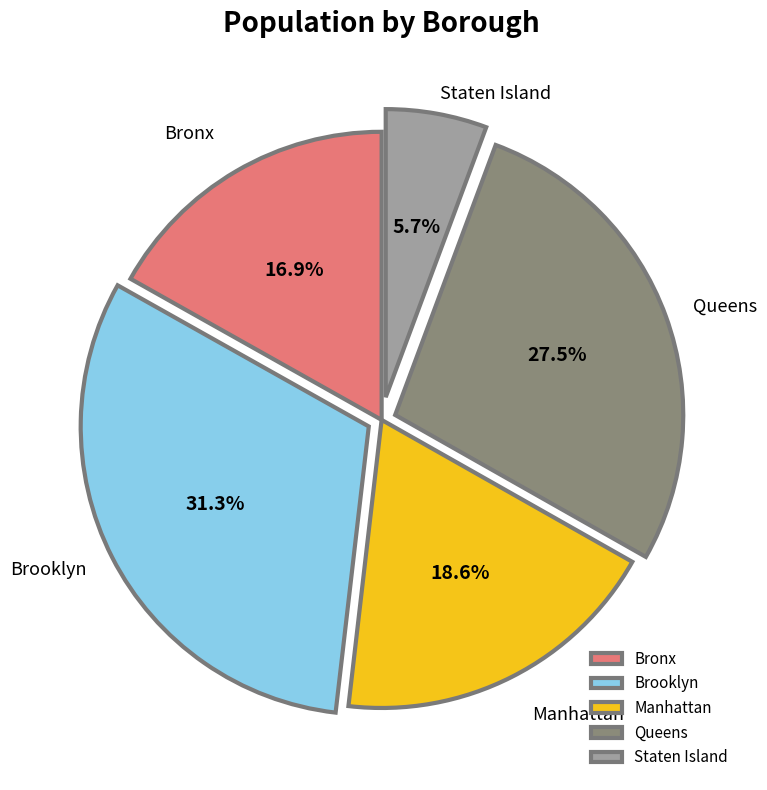

To the nearest percent, what is the difference between the Queens and Brooklyn slice percentages?

4%